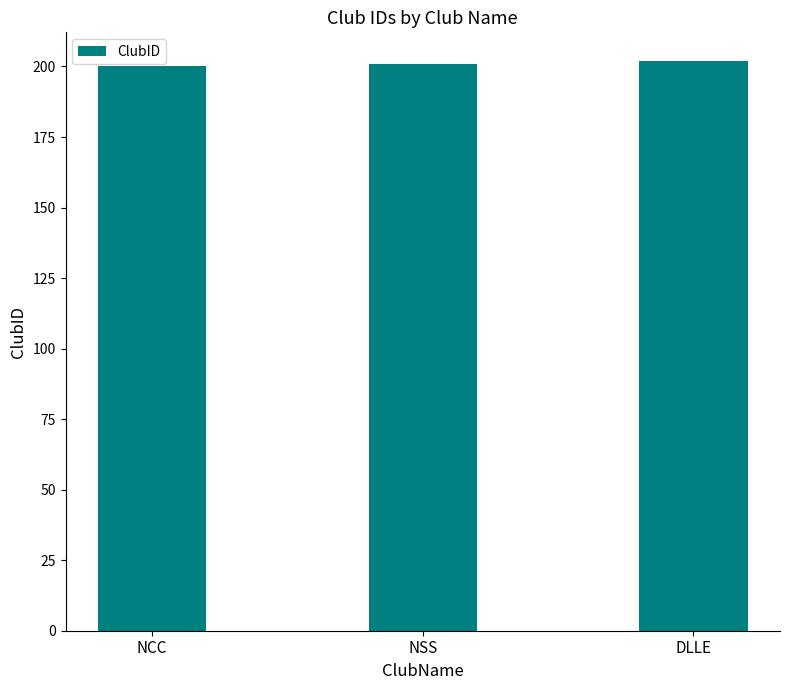

True or false: the data shows 343 at DLLE.

False